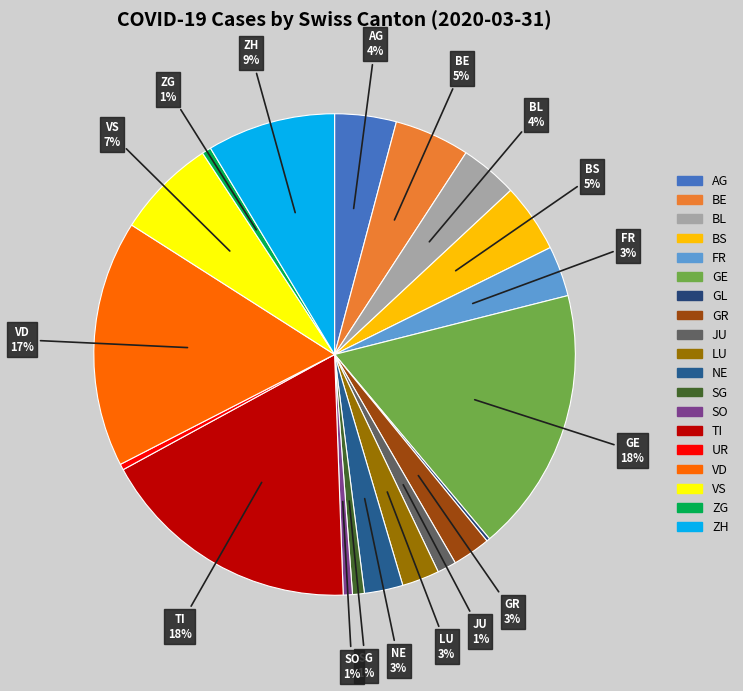

How many slices are in this pie chart?

19